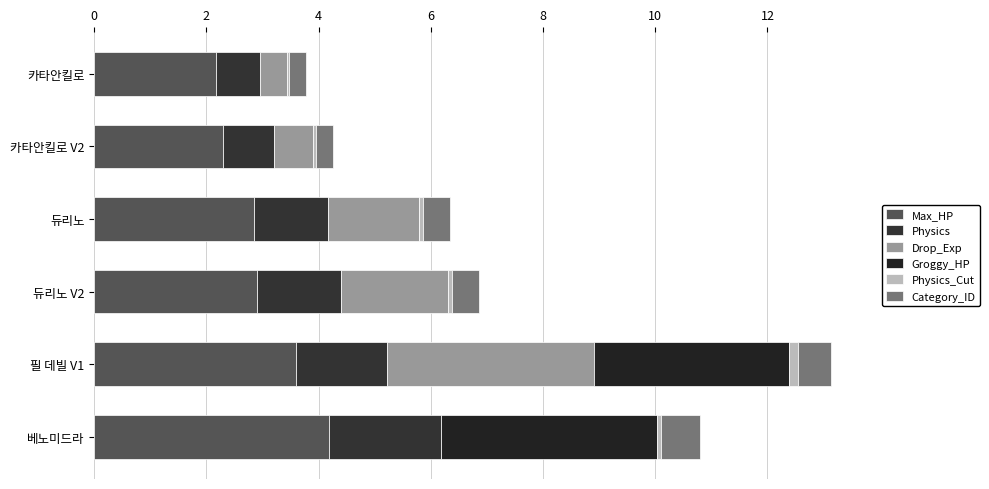

How many categories are shown in the chart?

6